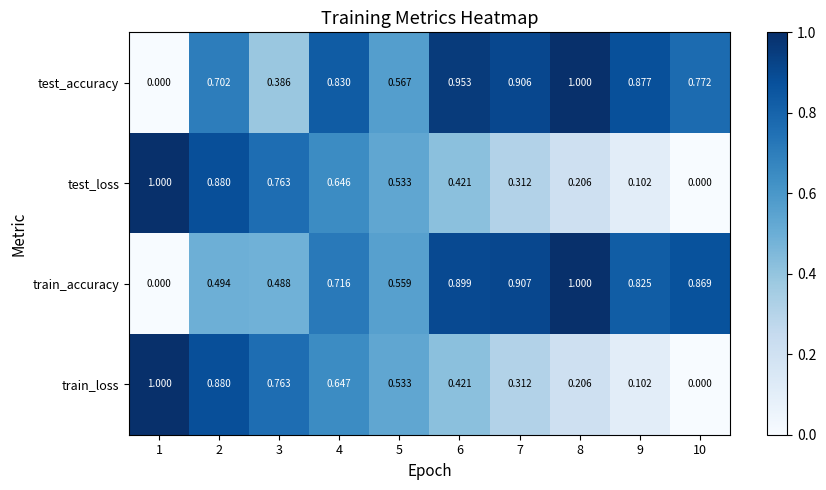

How many data points in train_accuracy are above 0?

9